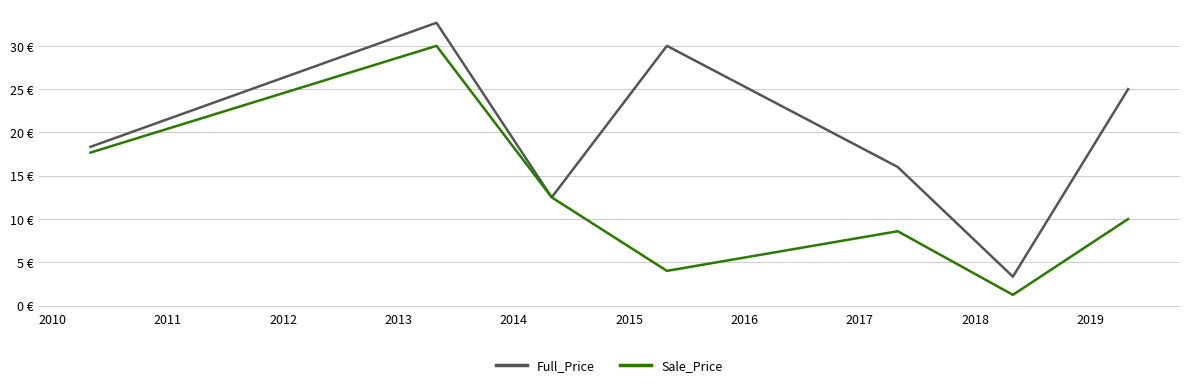

What is the value of the Sale_Price point at the 7th from the left?

10.0